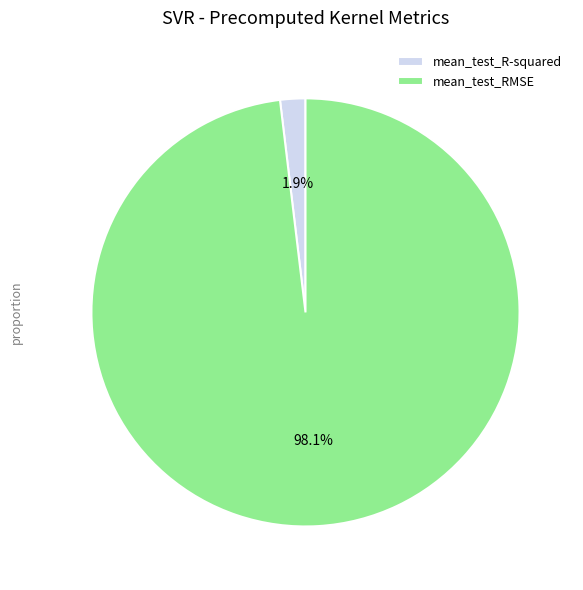

To the nearest percent, what portion does mean_test_R-squared represent?

2%